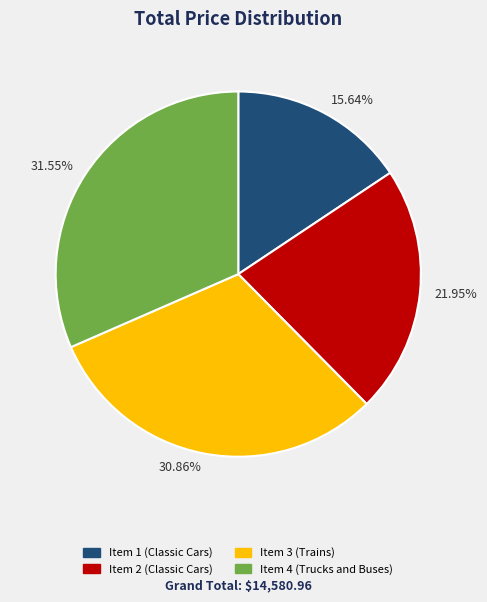

How many slices are in this pie chart?

4